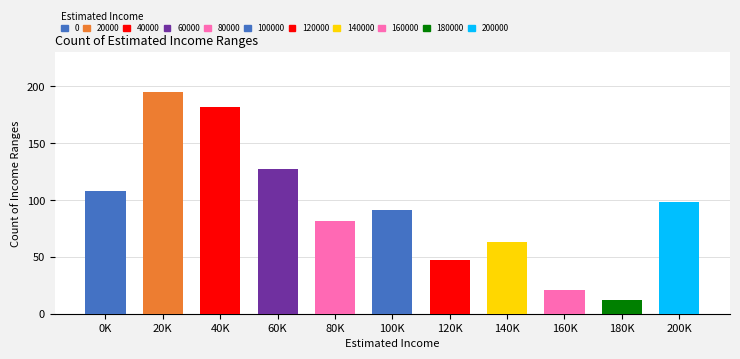

List the labels in order of value, largest first.

1, 2, 3, 0, 10, 5, 4, 7, 6, 8, 9